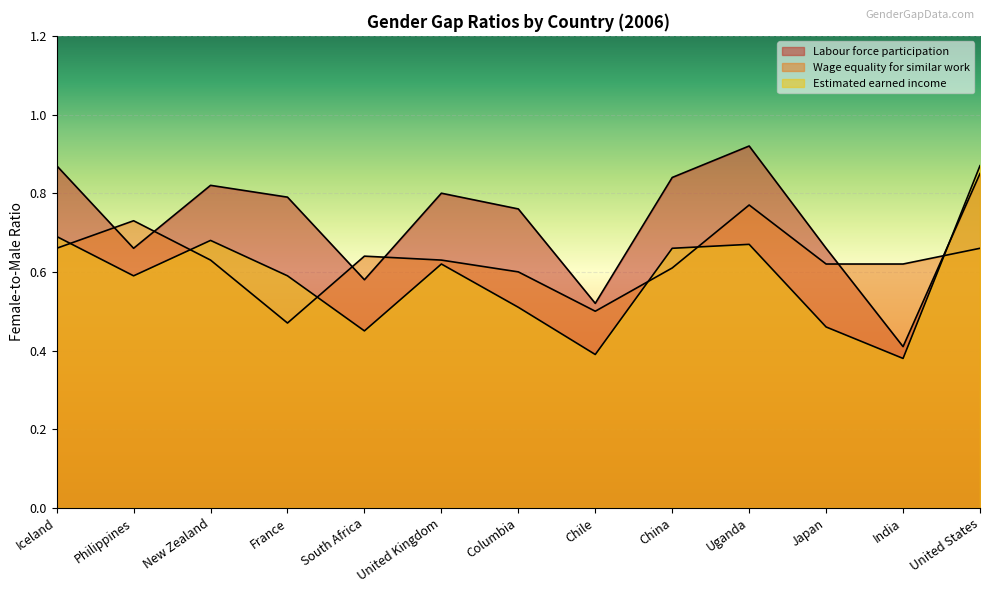

Reading left to right, transcribe all the data shown in this chart.

Labour force participation: Iceland=0.9	Philippines=0.7	New Zealand=0.8	France=0.8	South Africa=0.6	United Kingdom=0.8	Columbia=0.8	Chile=0.5	China=0.8	Uganda=0.9	Japan=0.7	India=0.4	United States=0.8
Wage equality for similar work: Iceland=0.7	Philippines=0.7	New Zealand=0.6	France=0.5	South Africa=0.6	United Kingdom=0.6	Columbia=0.6	Chile=0.5	China=0.6	Uganda=0.8	Japan=0.6	India=0.6	United States=0.7
Estimated earned income: Iceland=0.7	Philippines=0.6	New Zealand=0.7	France=0.6	South Africa=0.5	United Kingdom=0.6	Columbia=0.5	Chile=0.4	China=0.7	Uganda=0.7	Japan=0.5	India=0.4	United States=0.9